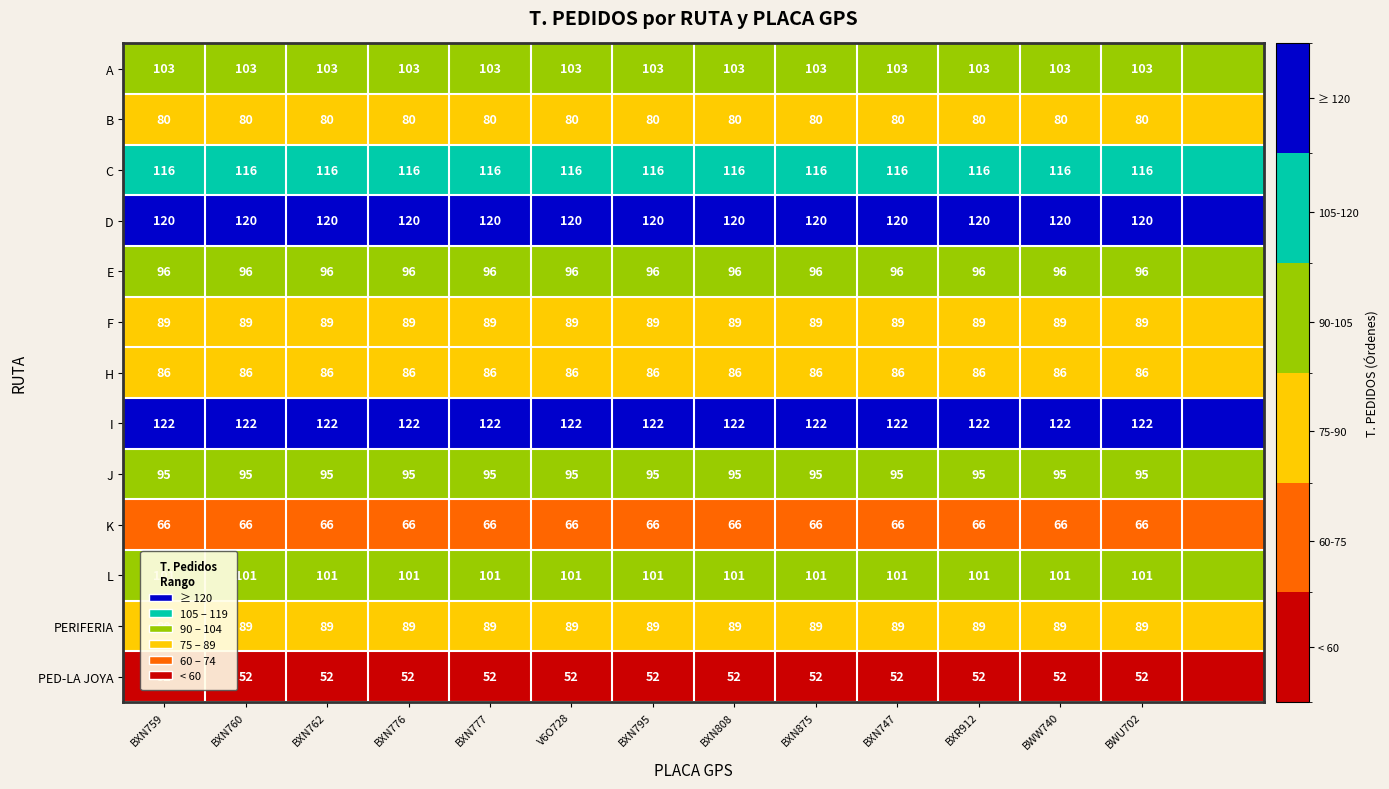

Is it true that PERIFERIA equals 22 at BXN762?

False